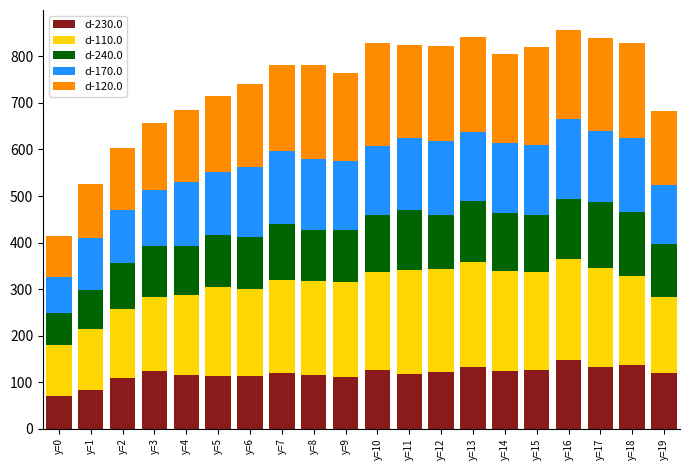

What is the sum of the d-230.0 values at y=10 and y=6?

238.2